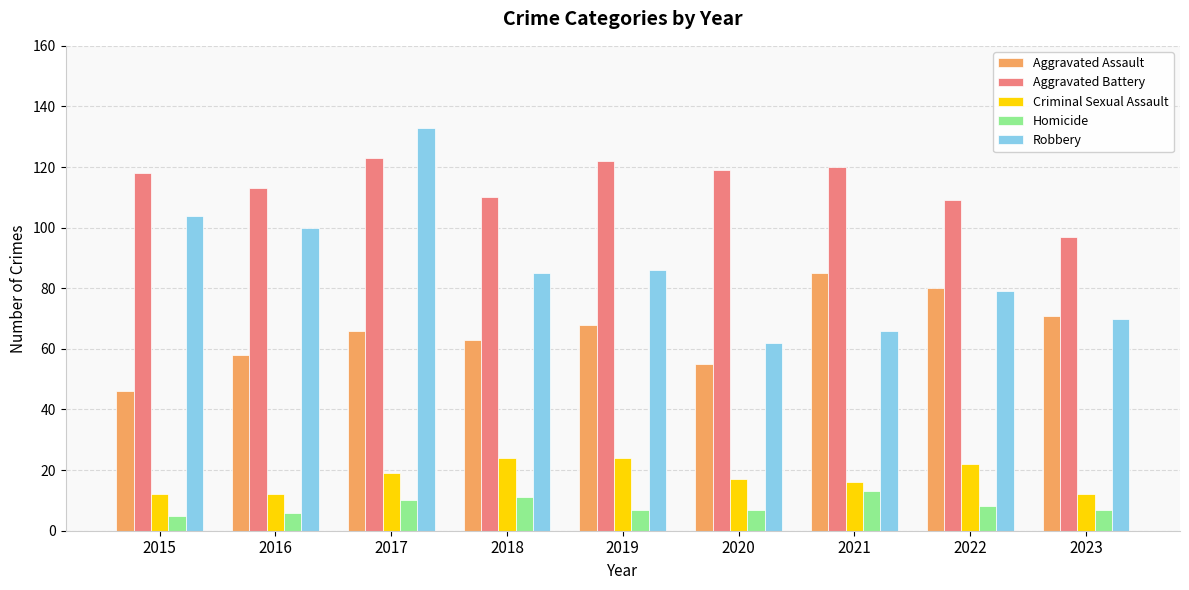

What is the sum of the Aggravated Assault values at 2015 and 2020?

101